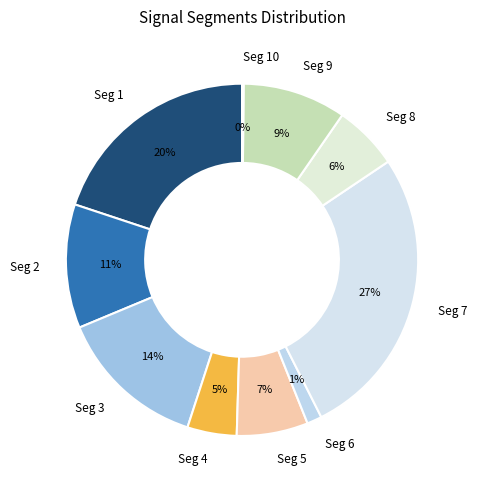

Is the sum of Seg 4 and Seg 7 greater than half?

No